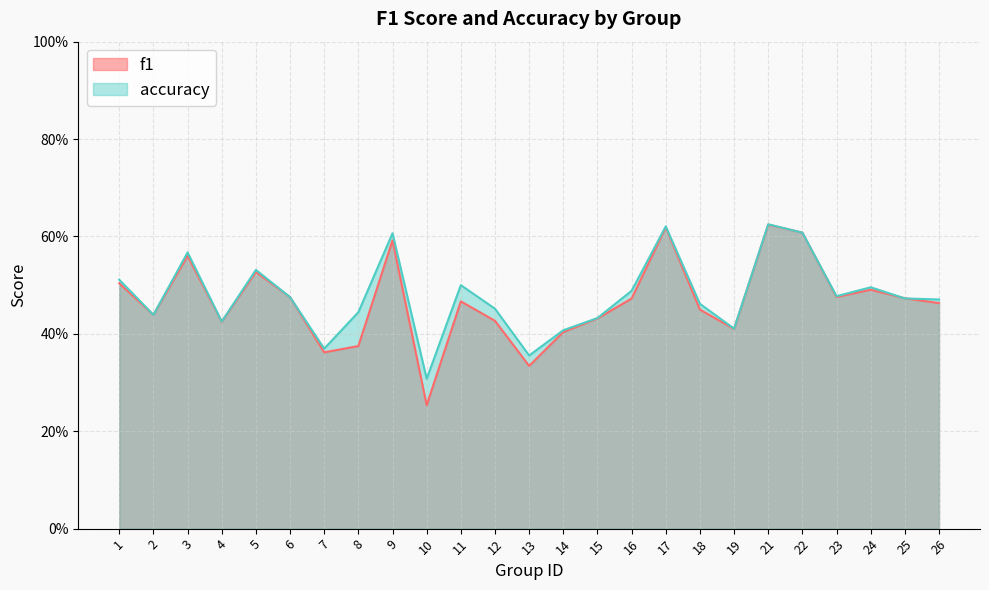

Between 10 and 25, which is larger?

25